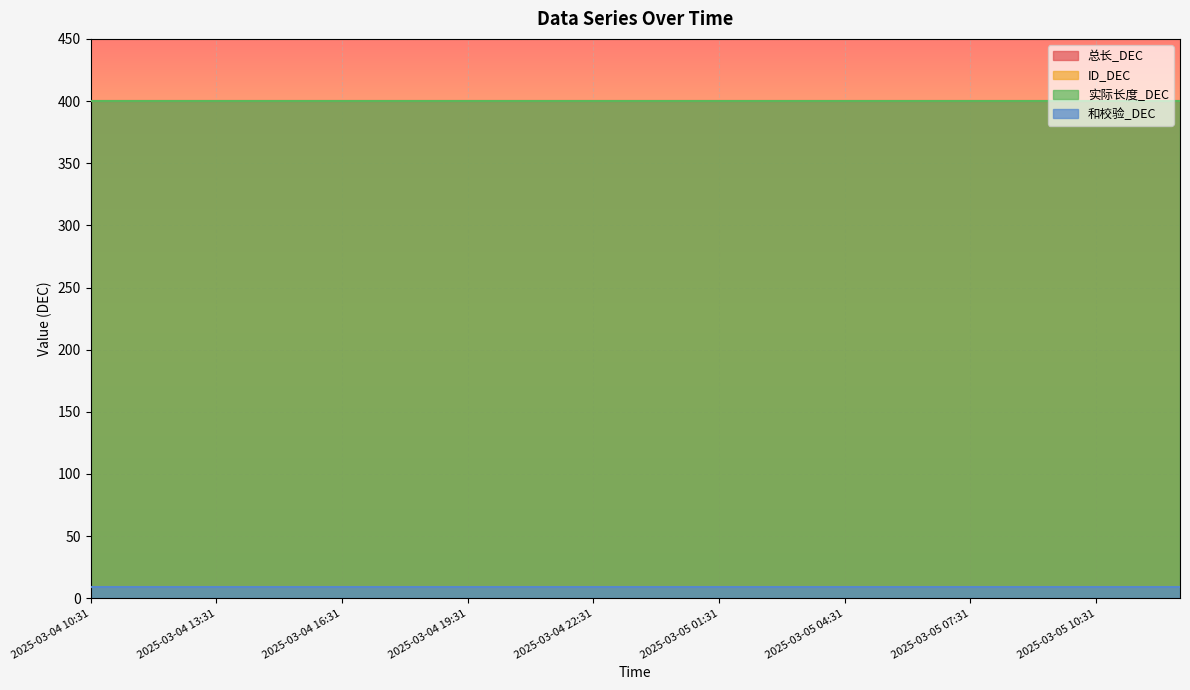

The 和校验_DEC series shows 6 at 2025-03-05 06:31. True or false?

False